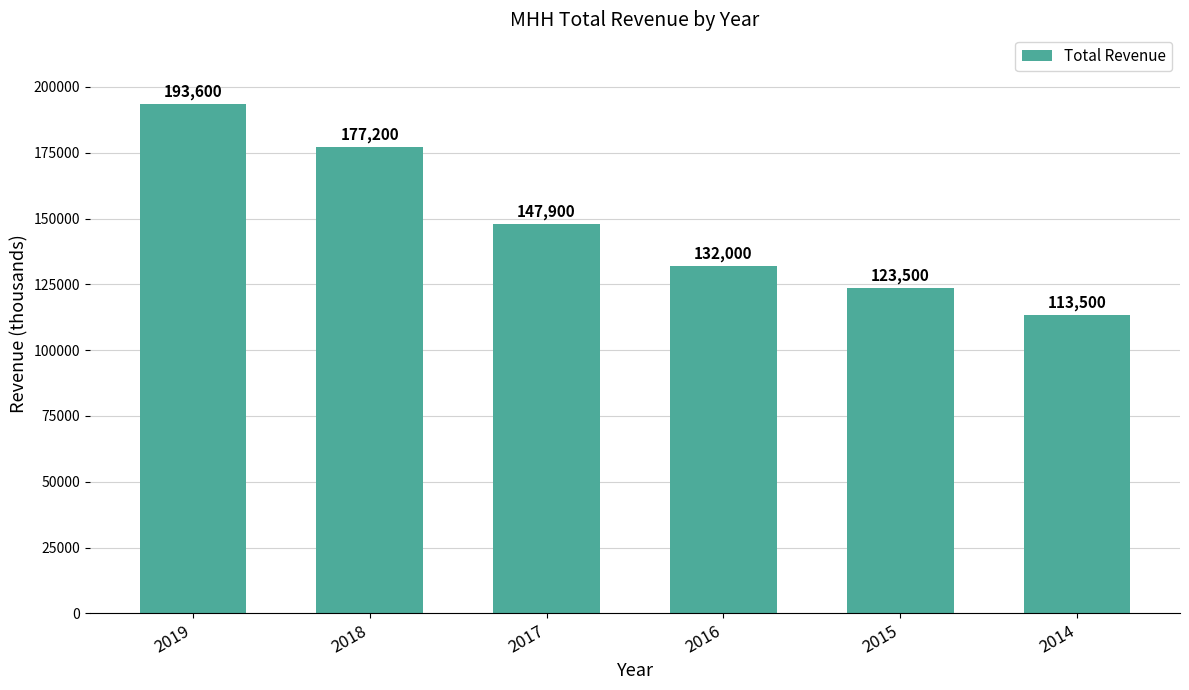

Where is the data nearest to the value 153550?

2017